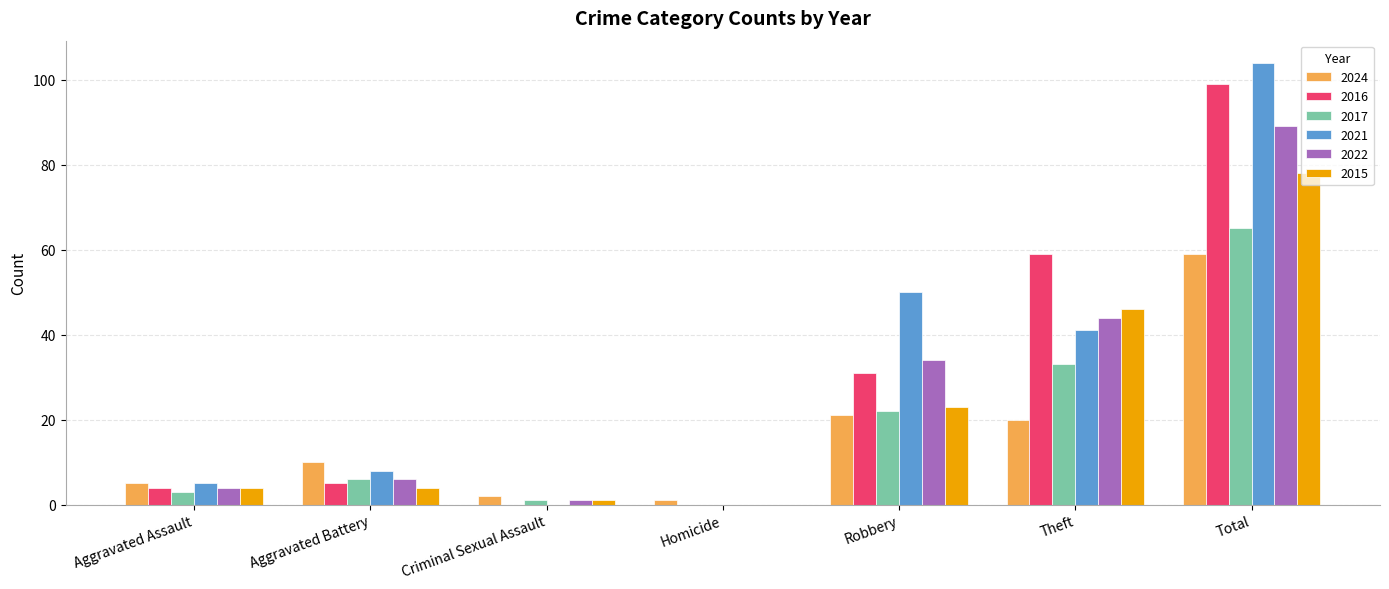

What is the sum of all 2024 values?

118